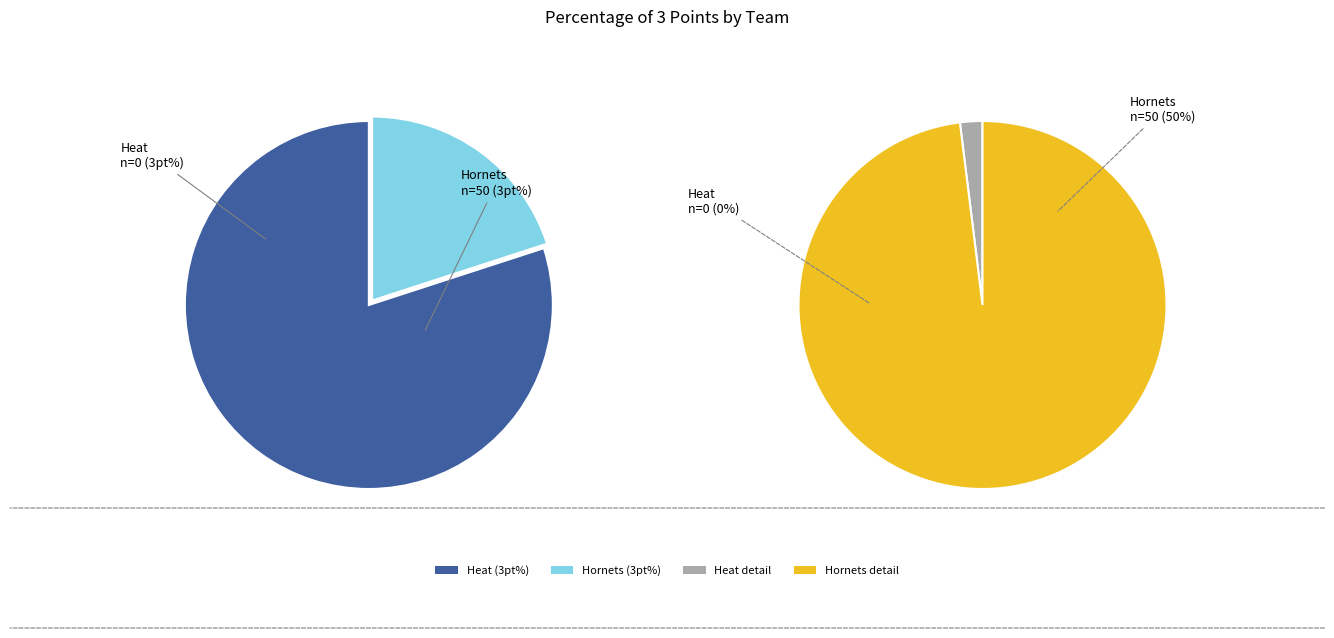

Which category has the smallest portion of the pie?

Heat